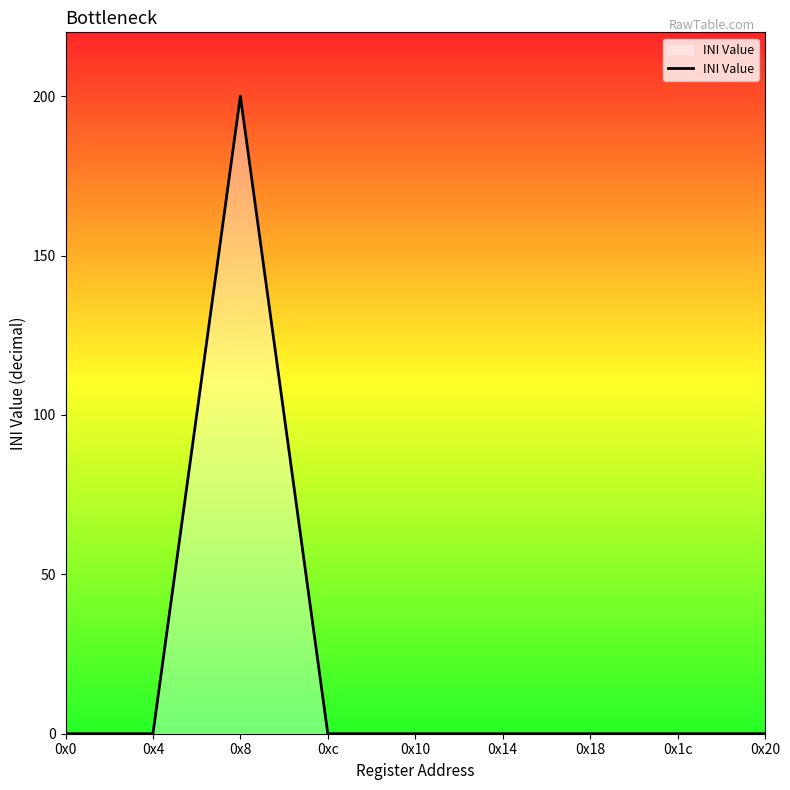

What is the difference between the maximum and minimum values?

200